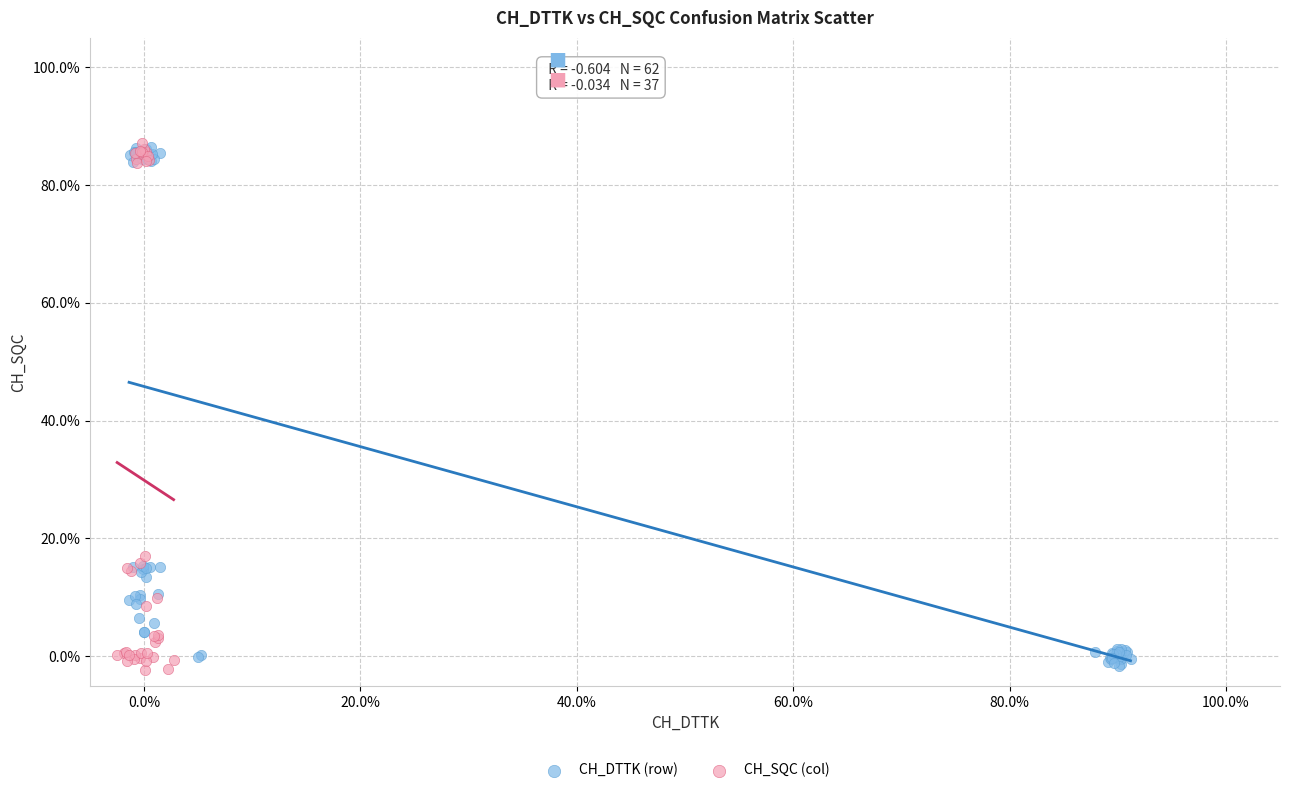

What are all the series names shown in the legend?

CH_DTTK (row), CH_SQC (col)